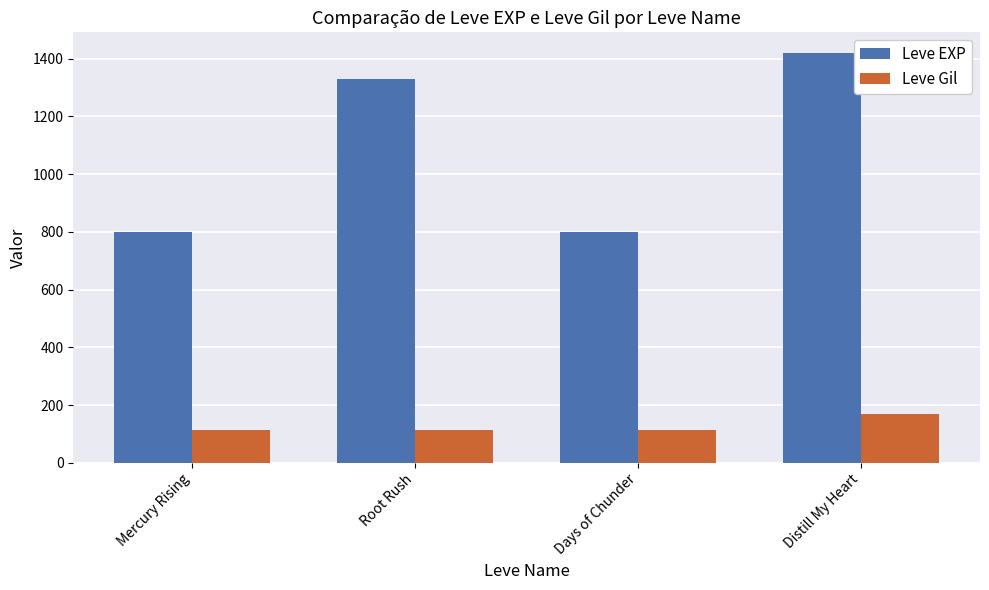

What is the minimum value shown in the chart?

112